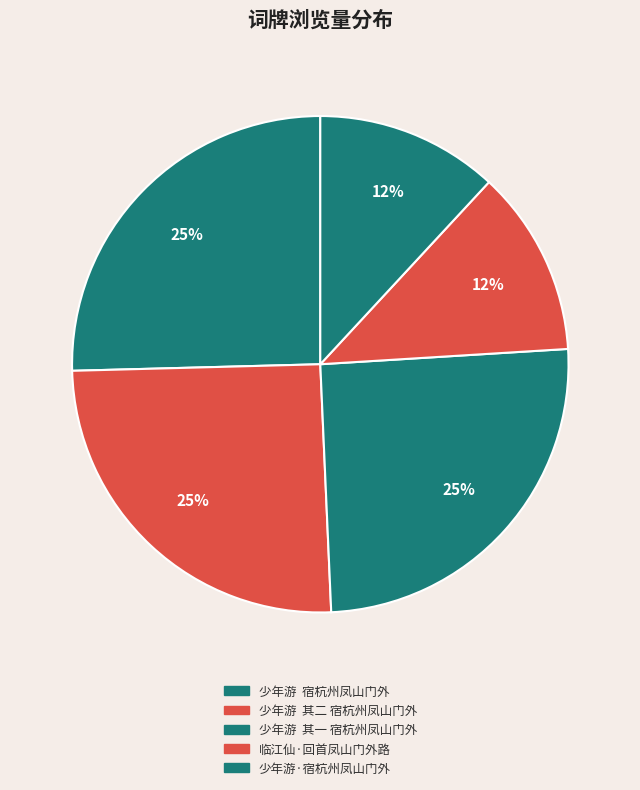

Count the number of slices in the pie.

5